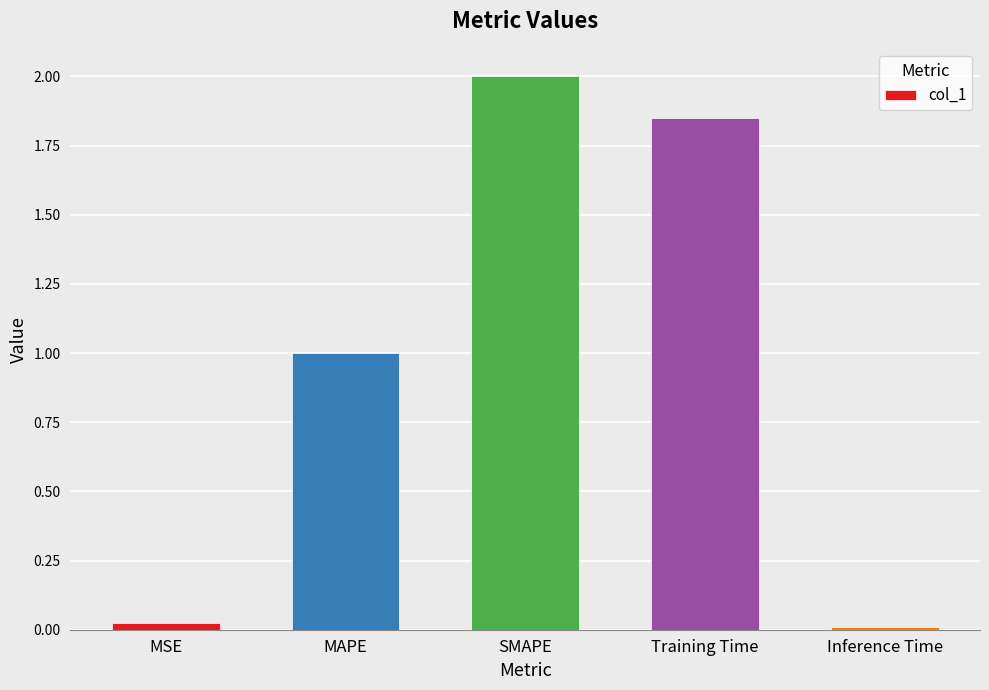

What is the difference between the values at SMAPE and MAPE?

1.0